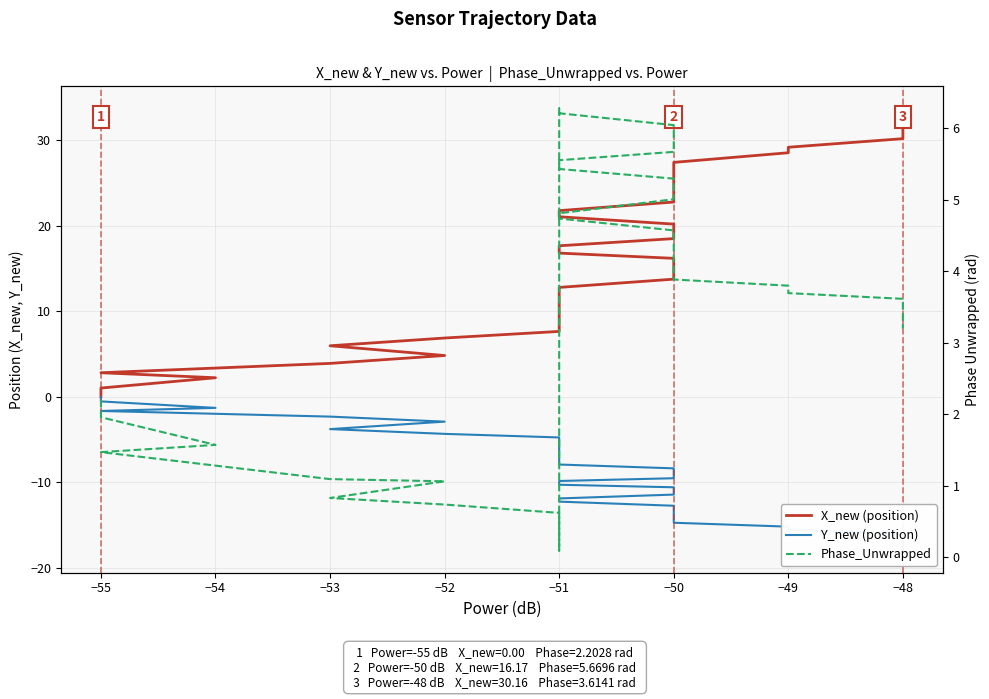

Rank the series at −50 from highest to lowest value.

X_new (position), Phase_Unwrapped, Y_new (position)